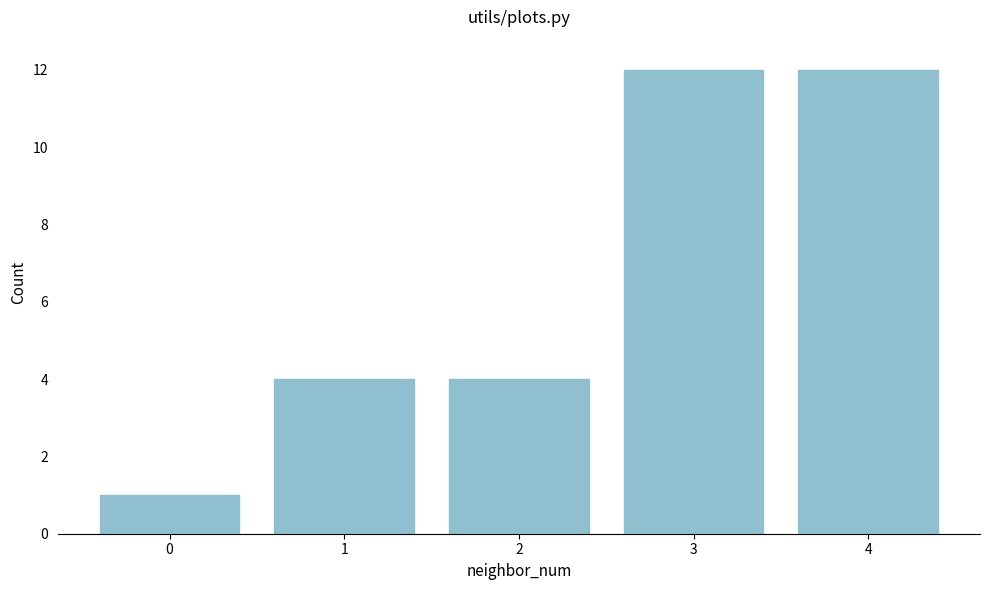

Reading right to left, list all the values displayed in this chart.

4=12	3=12	2=4	1=4	0=1